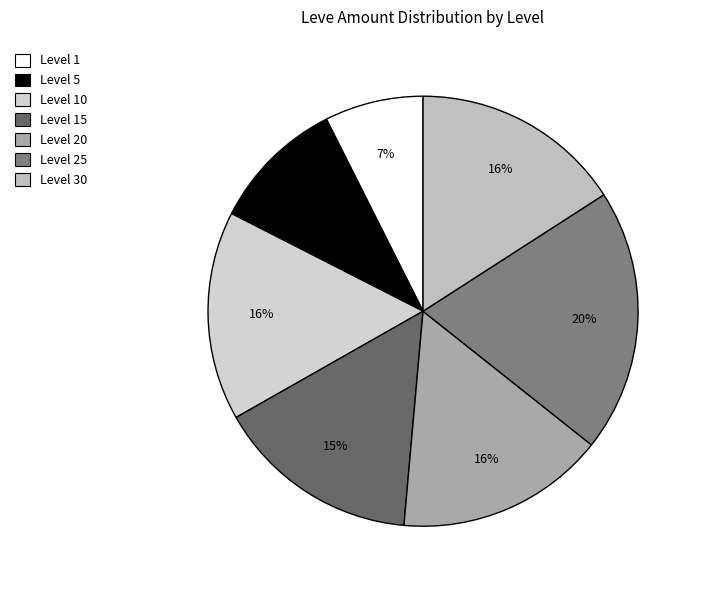

Is there a majority slice in this chart?

No